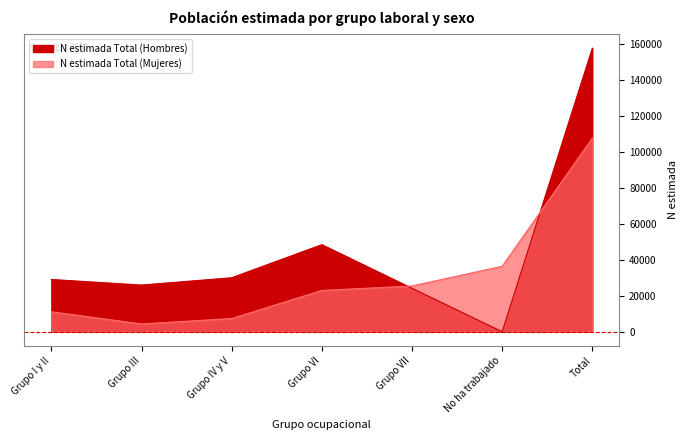

At which label does N estimada Total (Hombres) reach its minimum?

No ha trabajado